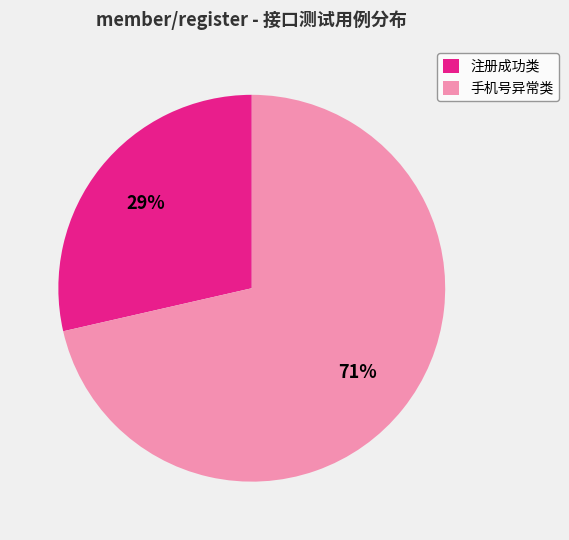

The 手机号异常类 slice represents 71% of the pie. True or false?

True